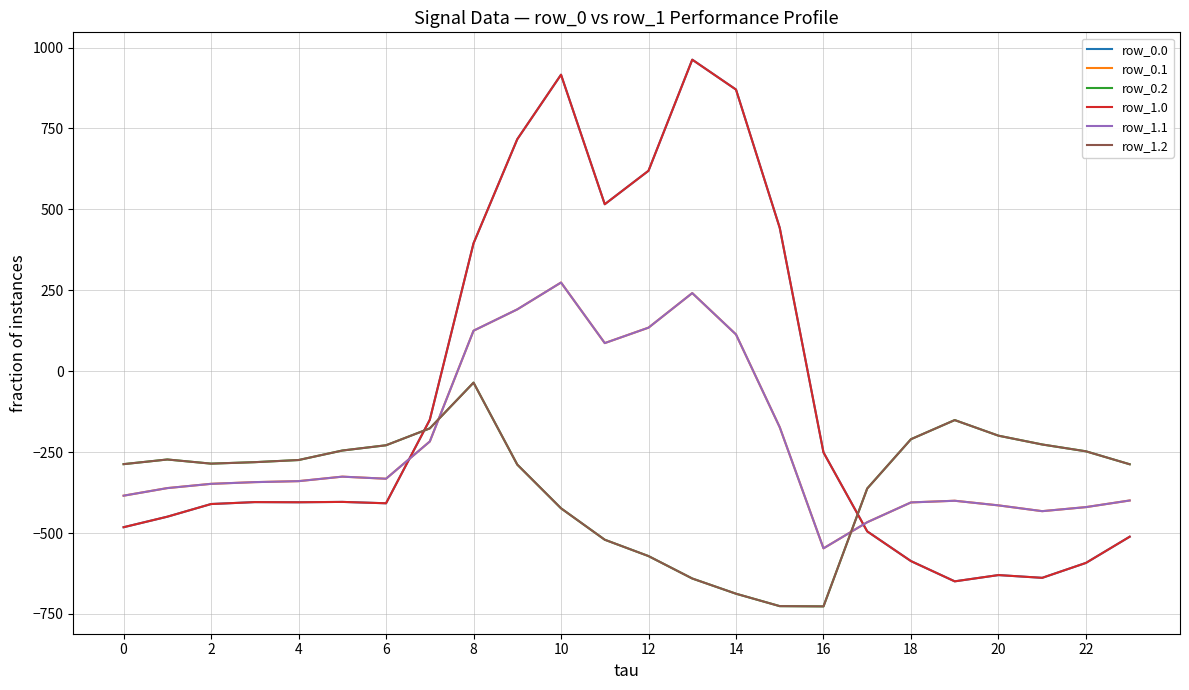

Does the chart display data point markers on the line(s)?

No